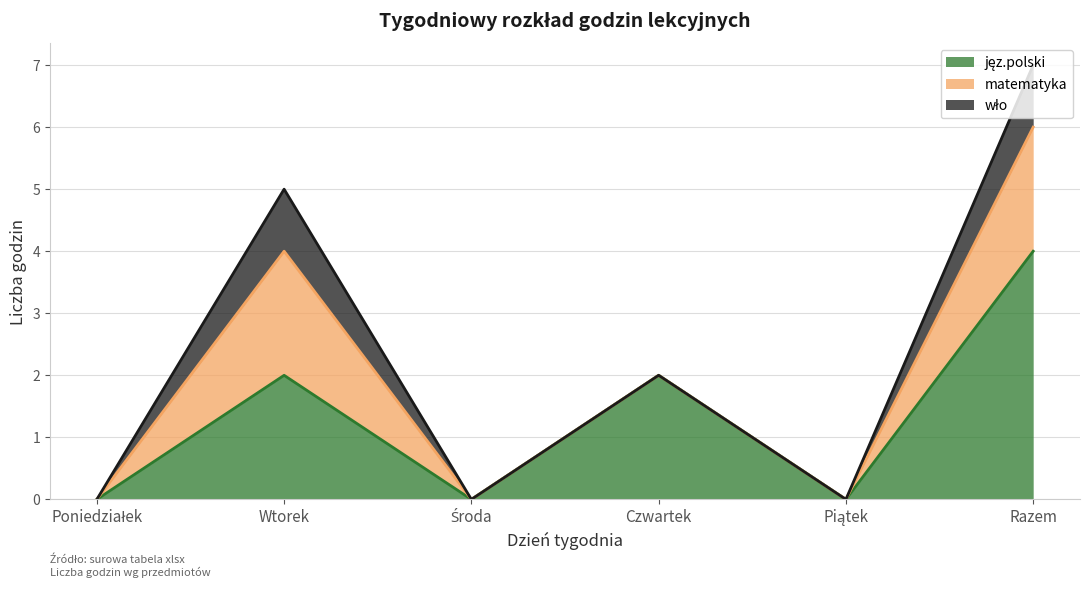

Which series has the widest spread of values?

jęz.polski